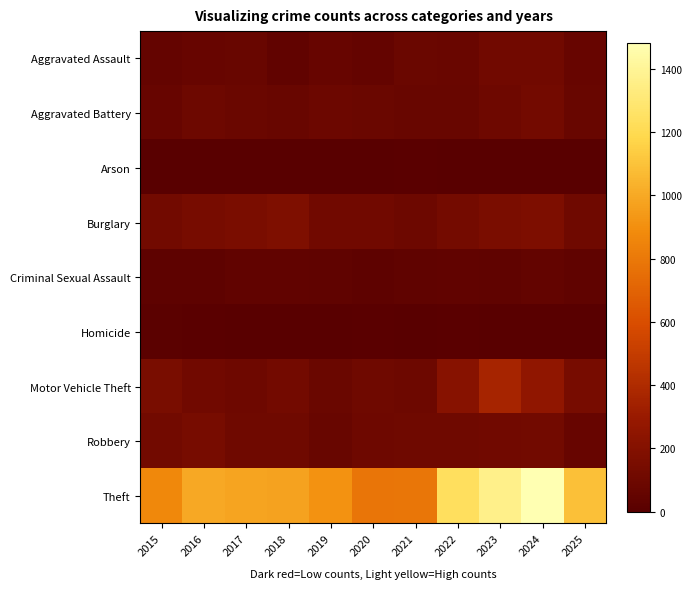

What is the spread (max minus min) of values at 2023?

1361